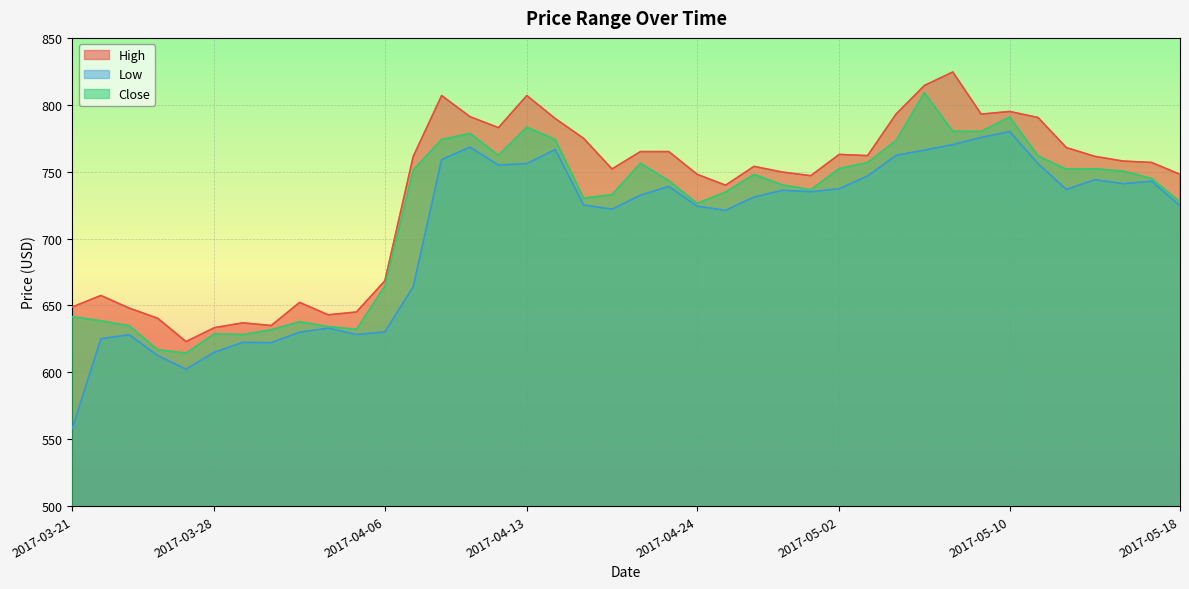

Which series has the largest total across all categories?

High